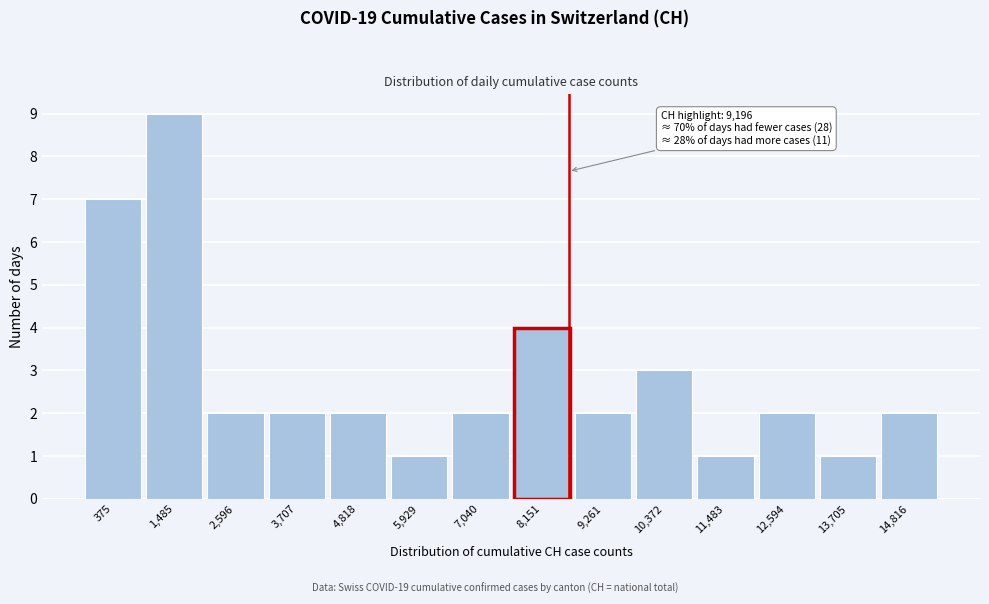

Reading left to right, list all the values displayed in this chart.

375=7	1,485=9	2,596=2	3,707=2	4,818=2	5,929=1	7,040=2	8,151=4	9,261=2	10,372=3	11,483=1	12,594=2	13,705=1	14,816=2